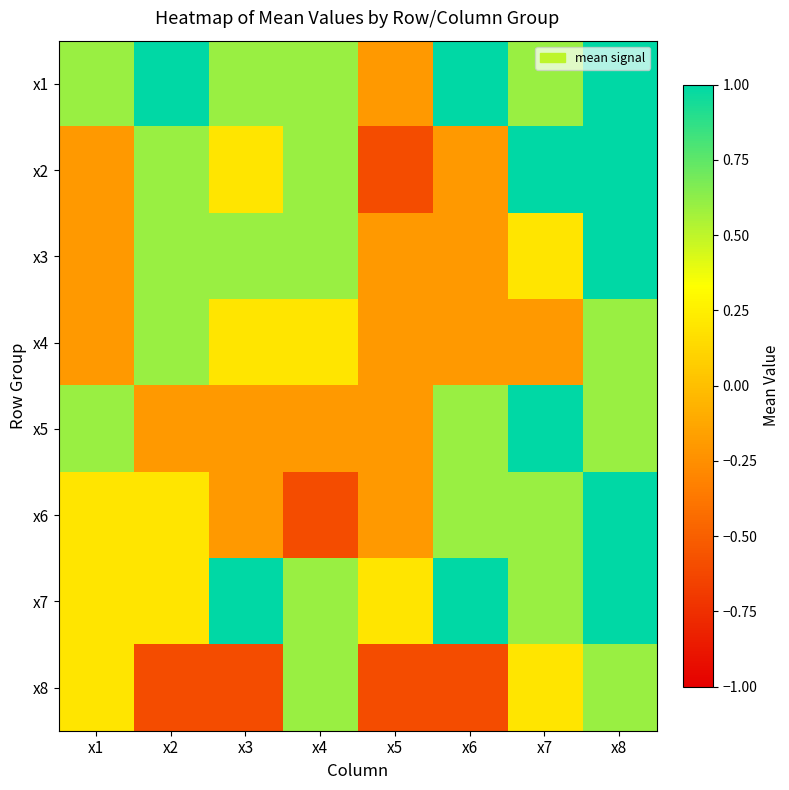

What is the greatest value displayed?

1.0